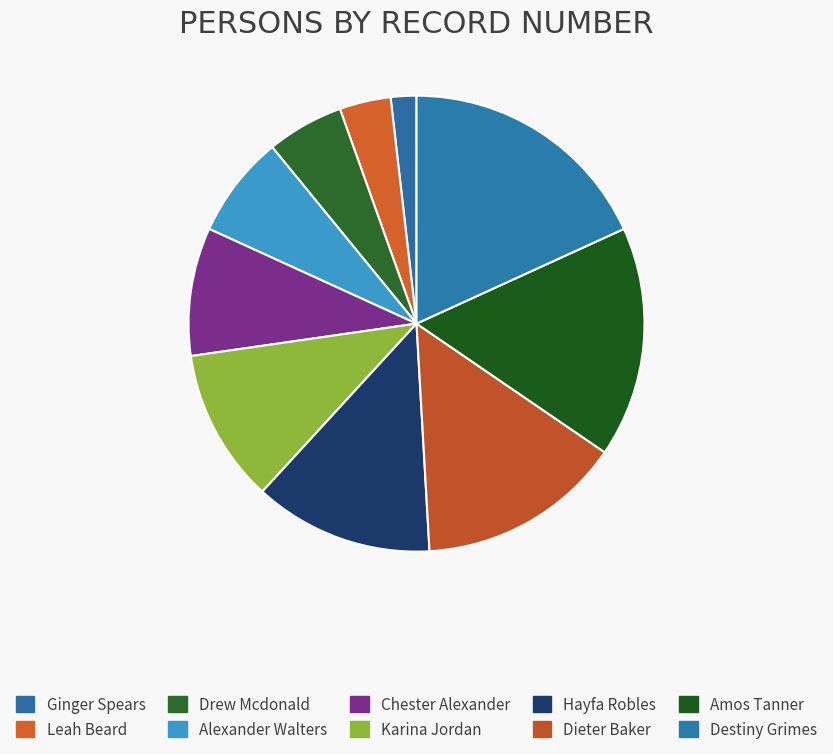

Between Karina Jordan and Drew Mcdonald, which is larger?

Karina Jordan